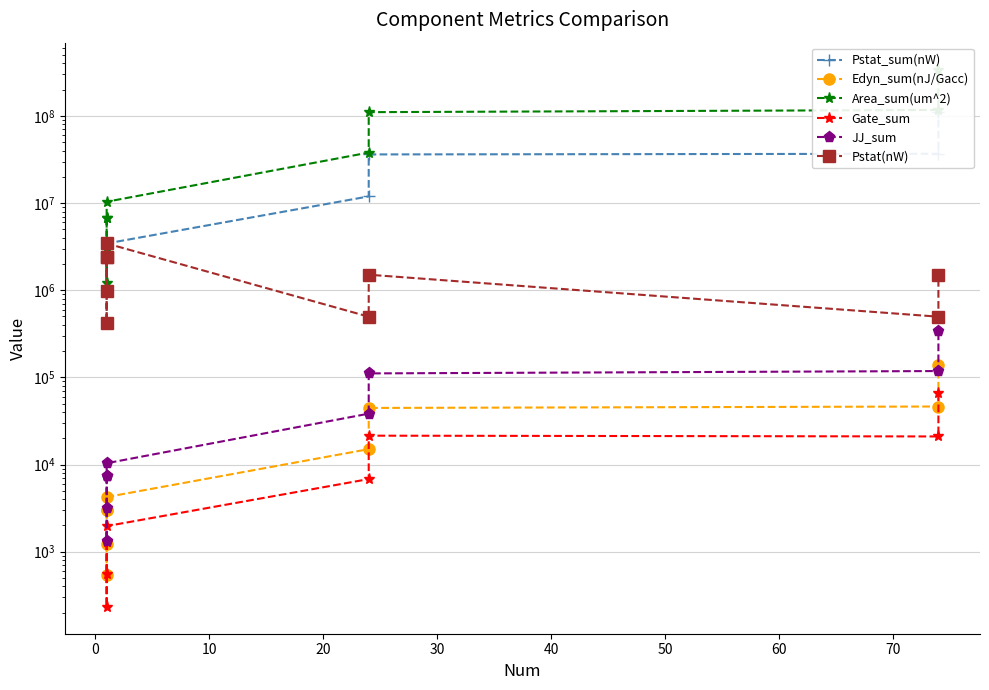

What is the average value of the Edyn_sum(nJ/Gacc) series?

28407.6